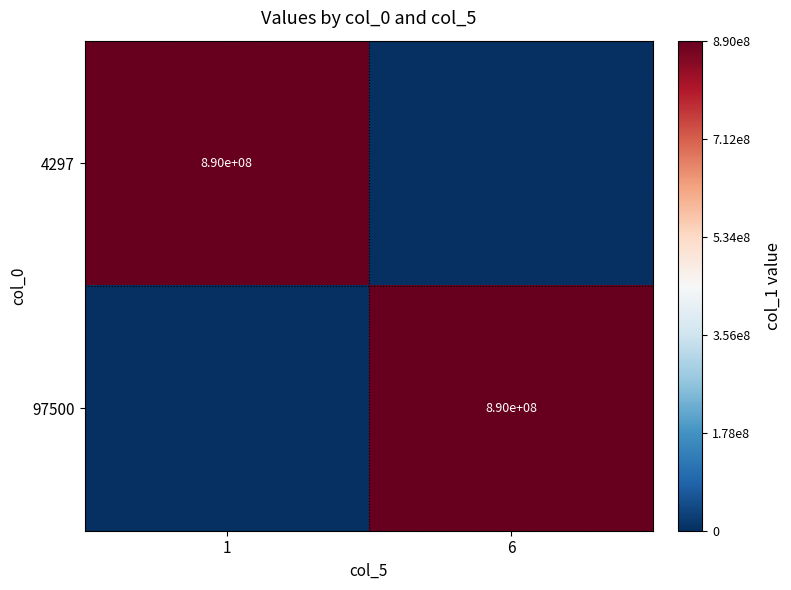

Between 6 and 1, which is larger?

1